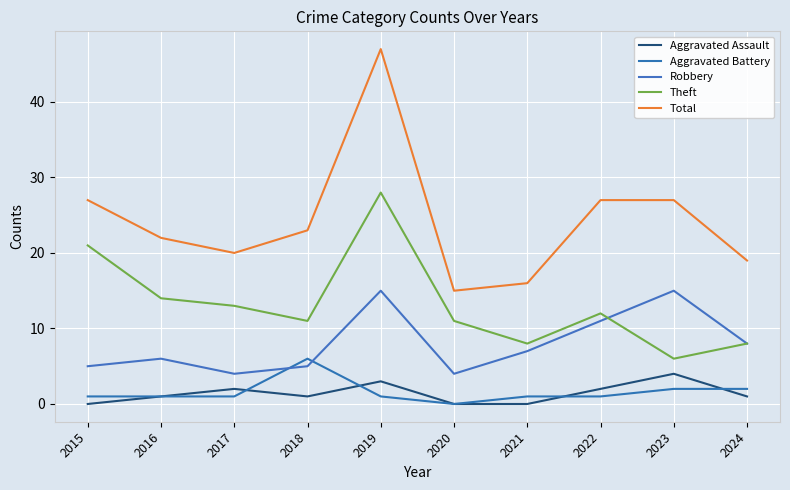

True or false: Total has more than 2 interior local peaks.

False